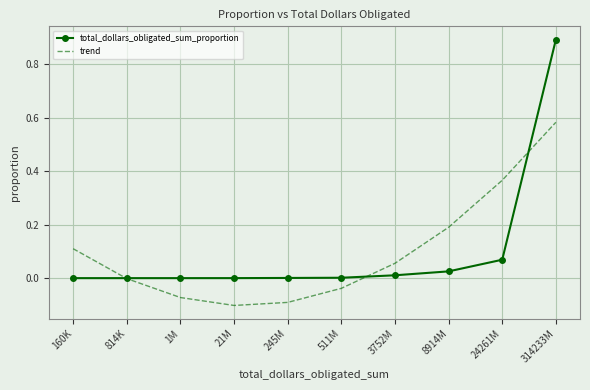

At which category is the sum across all series the highest?

314233M